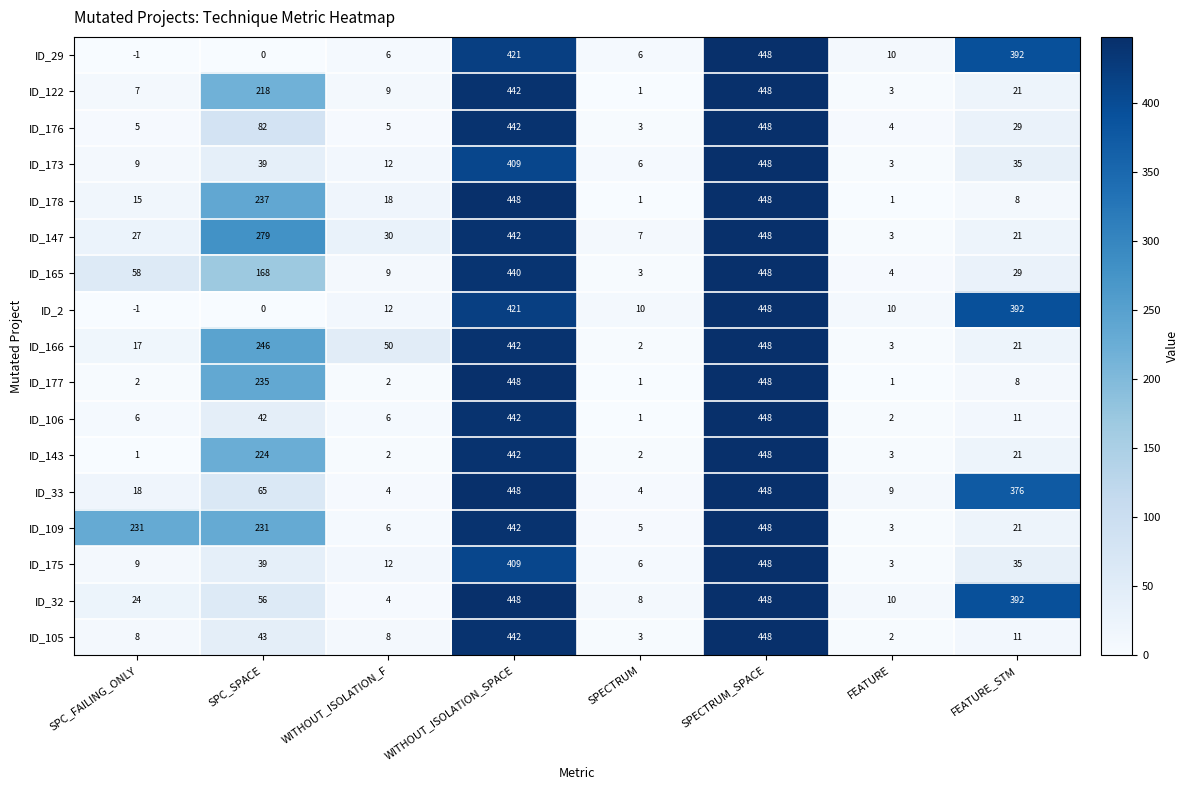

Is it true that ID_178 equals 8 at FEATURE_STM?

True